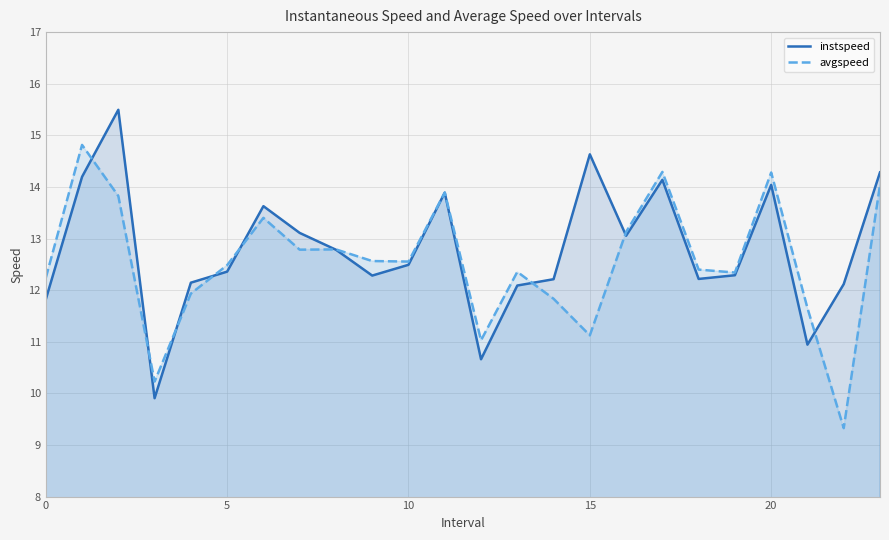

What is the label of the 13th point from the left?

12